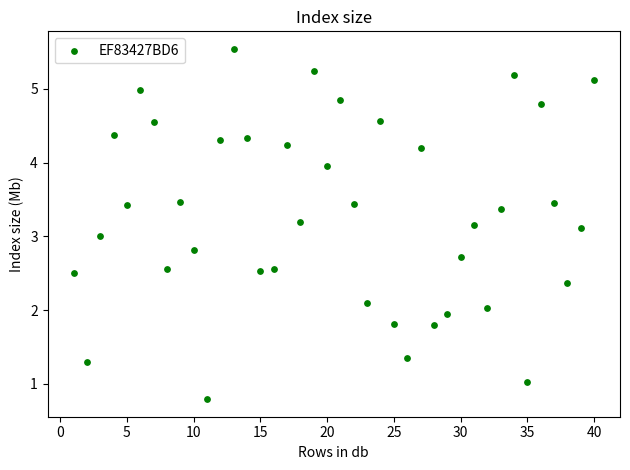

What is the range of X values (max minus min)?

39.0